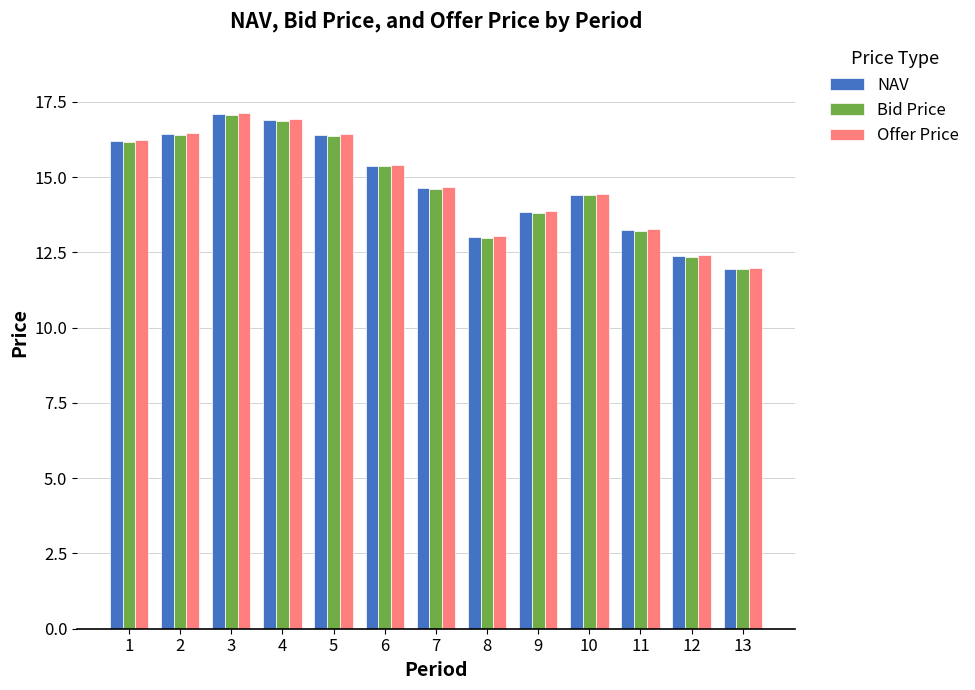

Which series changed the most between 2 and 9?

Offer Price